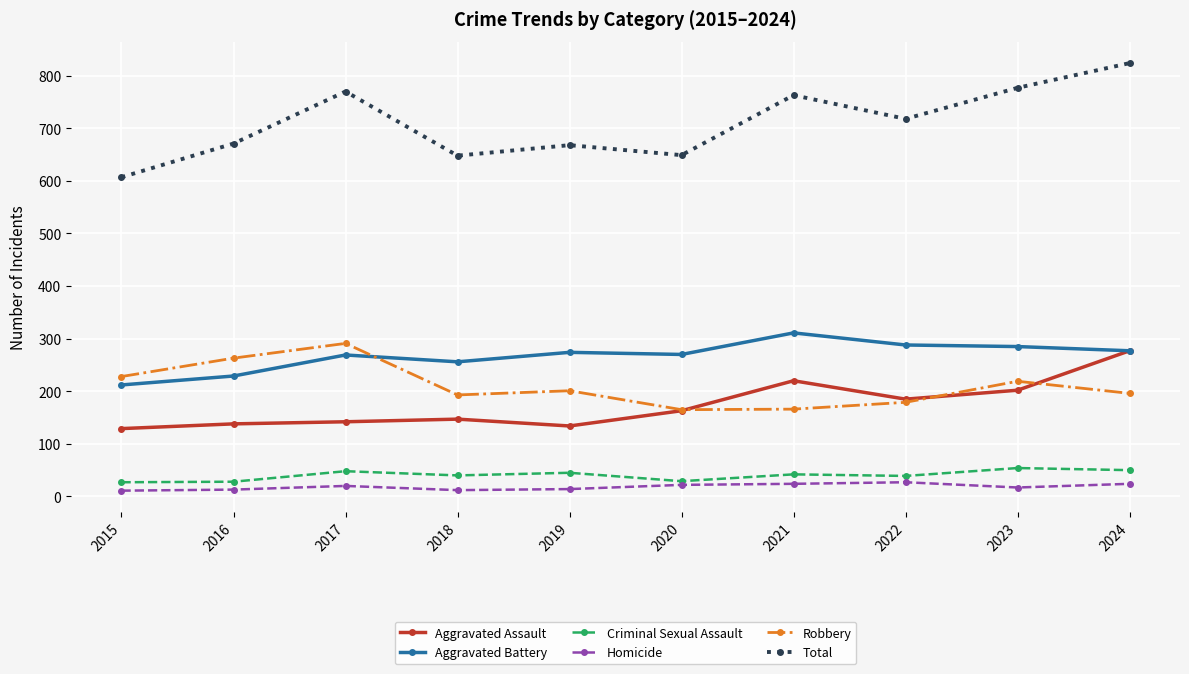

Rank the series by their maximum value, from highest to lowest.

Total, Aggravated Battery, Robbery, Aggravated Assault, Criminal Sexual Assault, Homicide